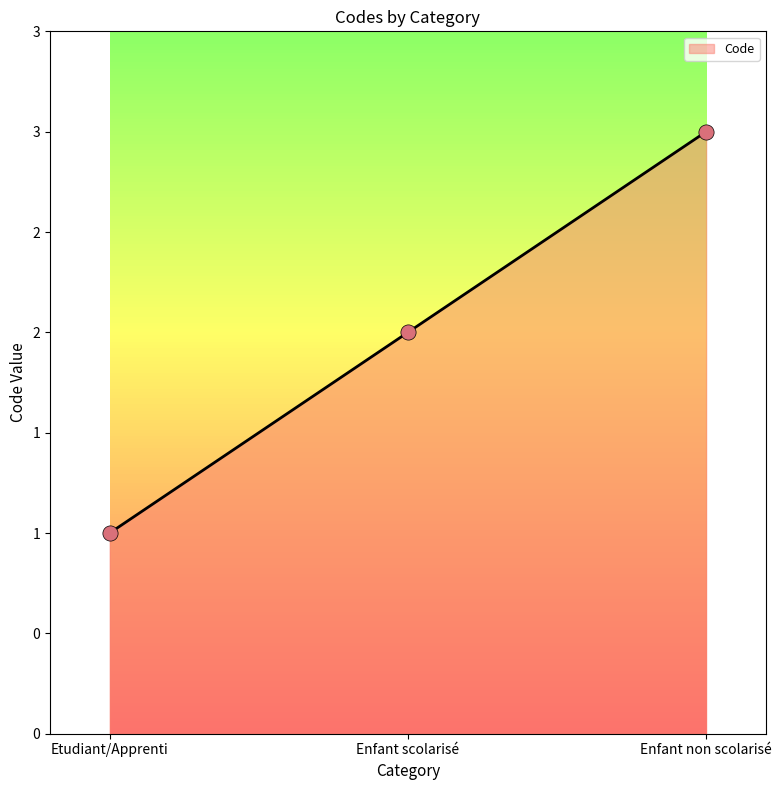

What is the ratio of the value at Etudiant/Apprenti to the value at Enfant non scolarisé?

0.3